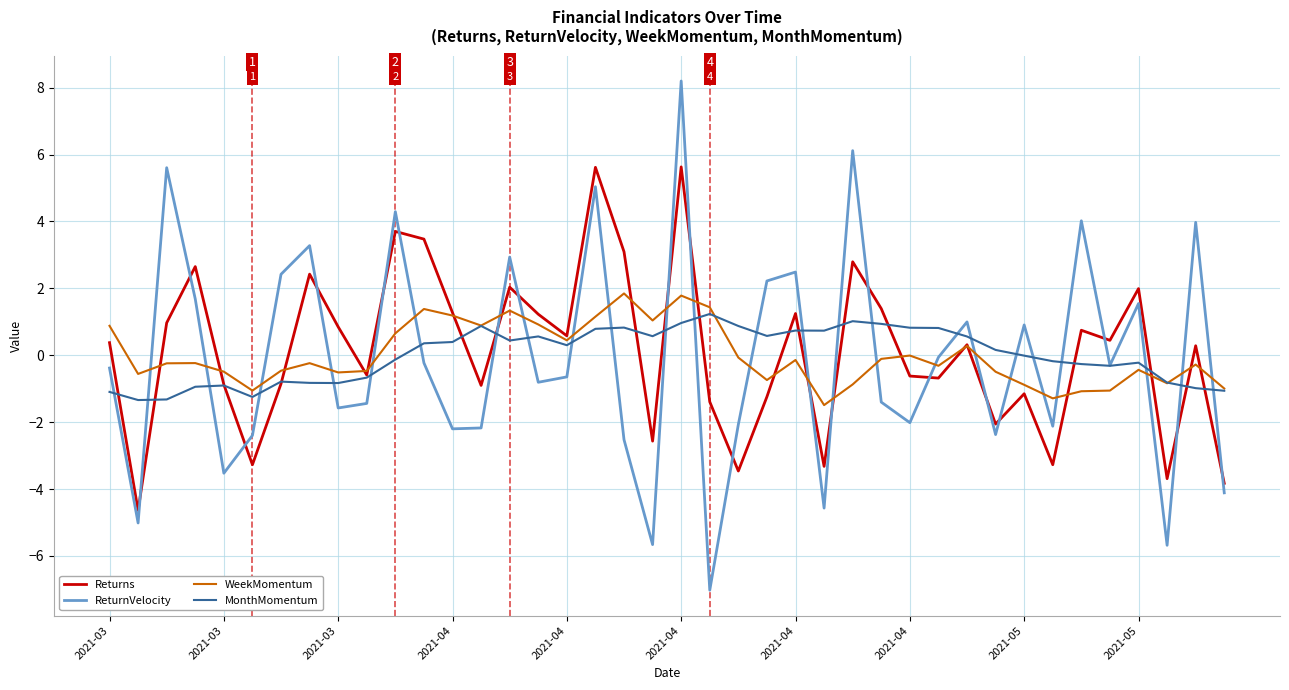

What is the maximum value for MonthMomentum?

1.2